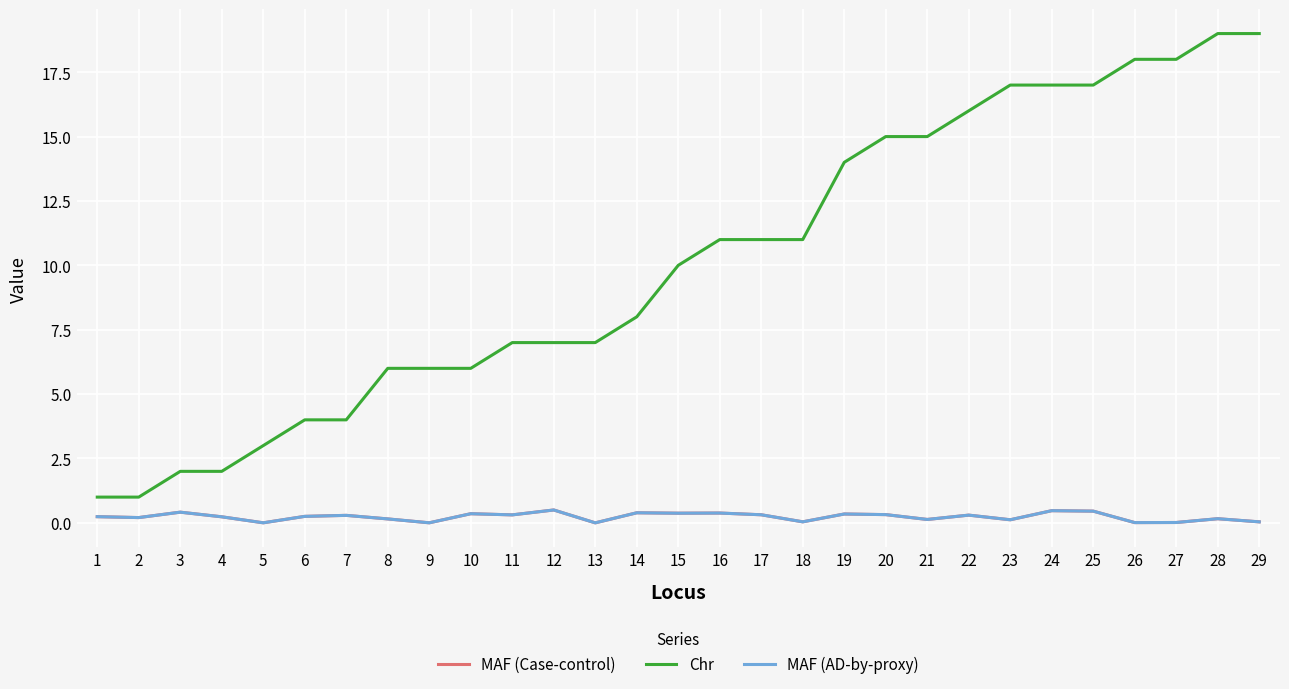

What is the approximate value of MAF (Case-control) at 12?

0.5